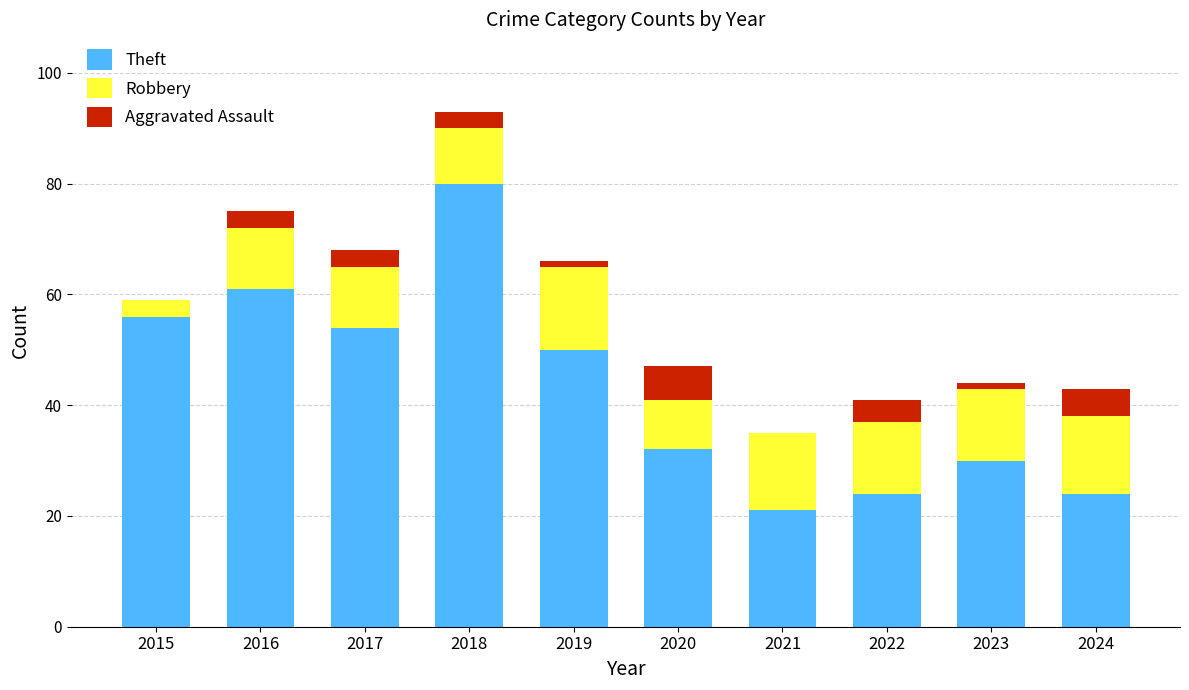

Count the number of categories in the chart.

10